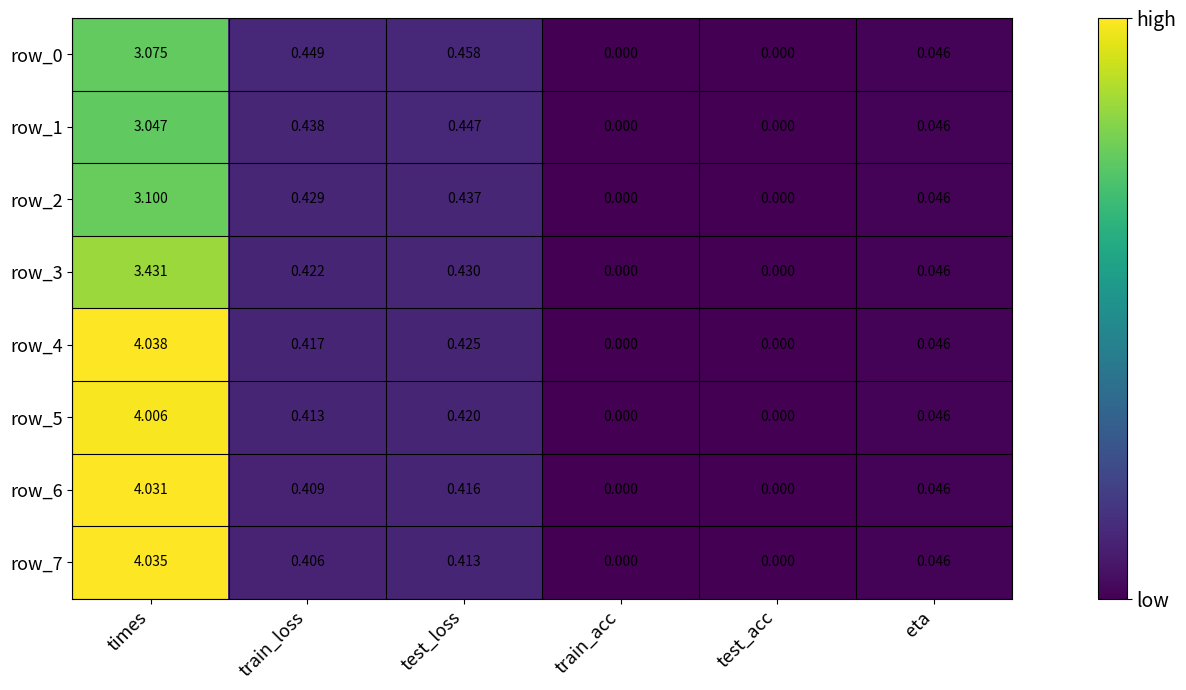

At which category is the sum across all series the highest?

times